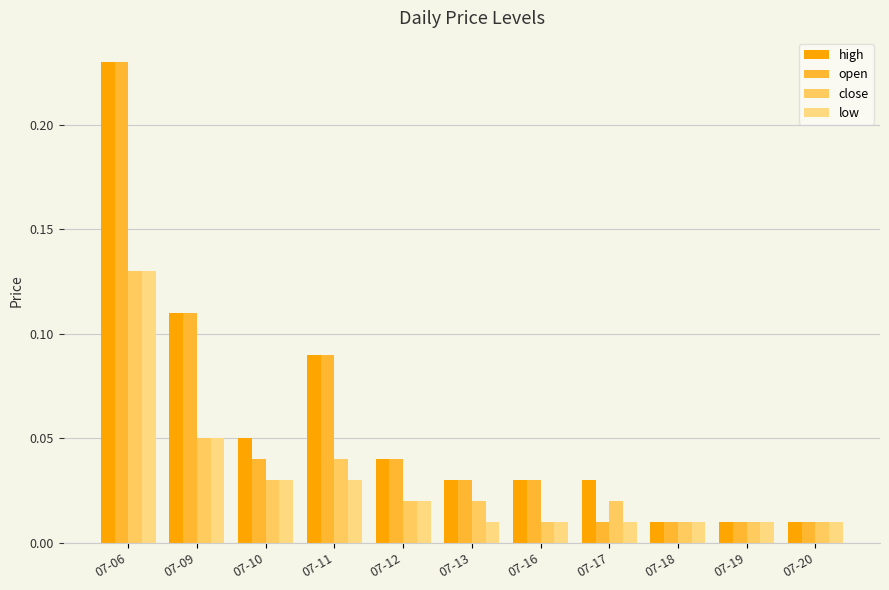

Reading left to right, extract all data points from this chart.

high: 07-06=0.2	07-09=0.1	07-10=0.1	07-11=0.1	07-12=0.0	07-13=0.0	07-16=0.0	07-17=0.0	07-18=0.0	07-19=0.0	07-20=0.0
open: 07-06=0.2	07-09=0.1	07-10=0.0	07-11=0.1	07-12=0.0	07-13=0.0	07-16=0.0	07-17=0.0	07-18=0.0	07-19=0.0	07-20=0.0
close: 07-06=0.1	07-09=0.1	07-10=0.0	07-11=0.0	07-12=0.0	07-13=0.0	07-16=0.0	07-17=0.0	07-18=0.0	07-19=0.0	07-20=0.0
low: 07-06=0.1	07-09=0.1	07-10=0.0	07-11=0.0	07-12=0.0	07-13=0.0	07-16=0.0	07-17=0.0	07-18=0.0	07-19=0.0	07-20=0.0